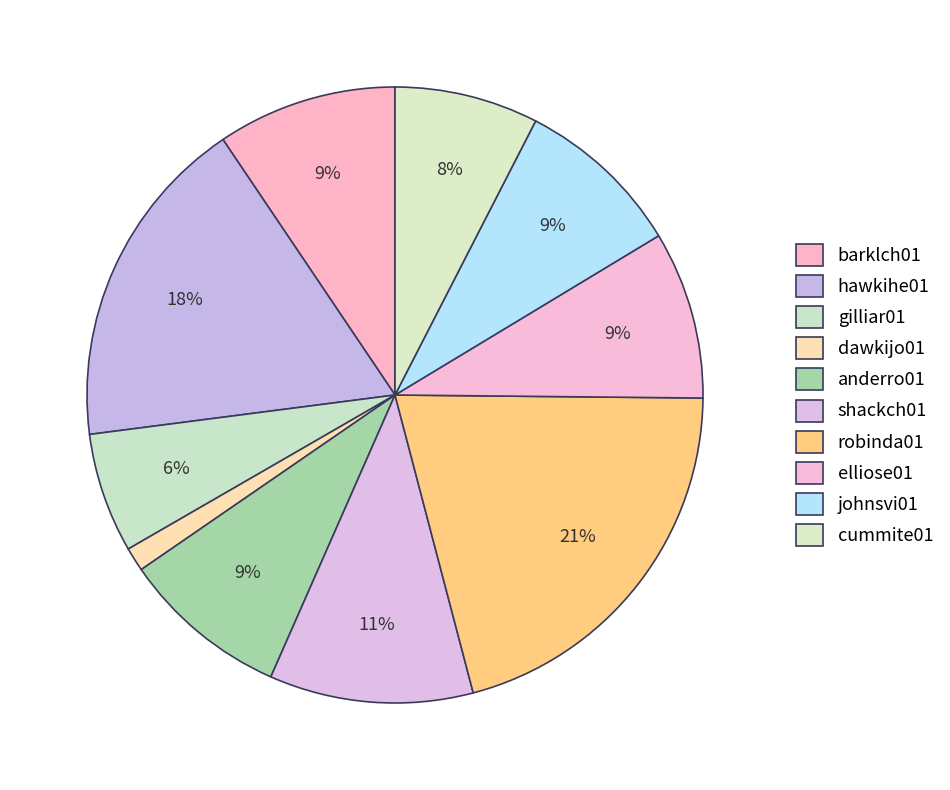

What percentage is NOT represented by gilliar01?

93.7%